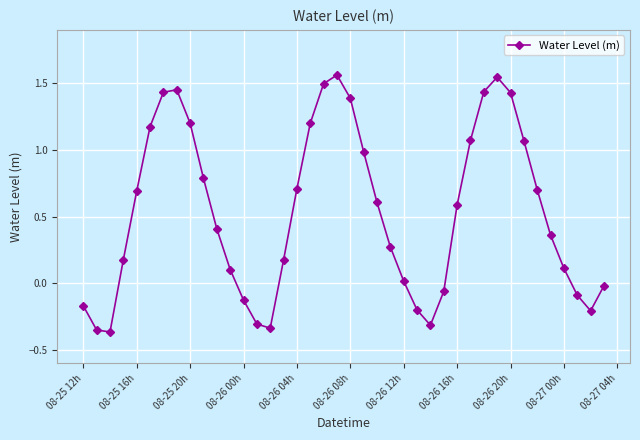

What is the average value?

0.5